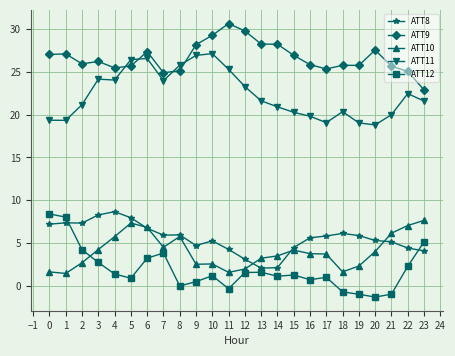

How many values in the ATT8 series are below 5?

8